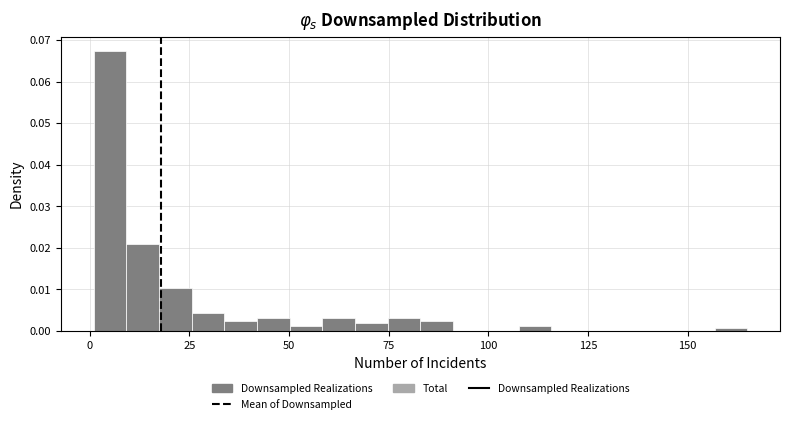

Read against the x-axis, roughly where is the centre of the tallest bar?

5